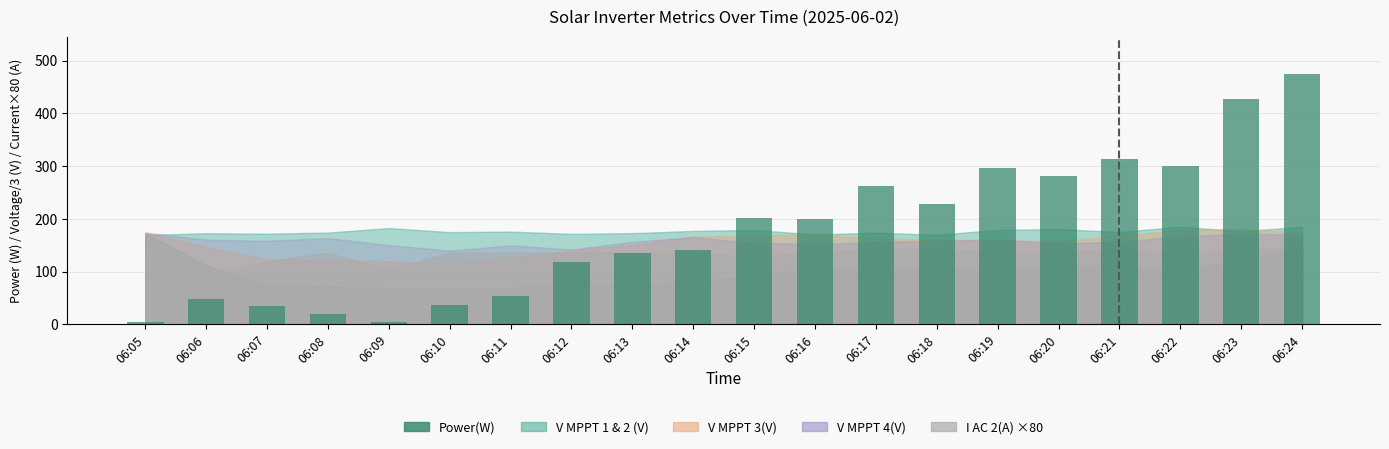

At which label is the value closest to 239?

06:18